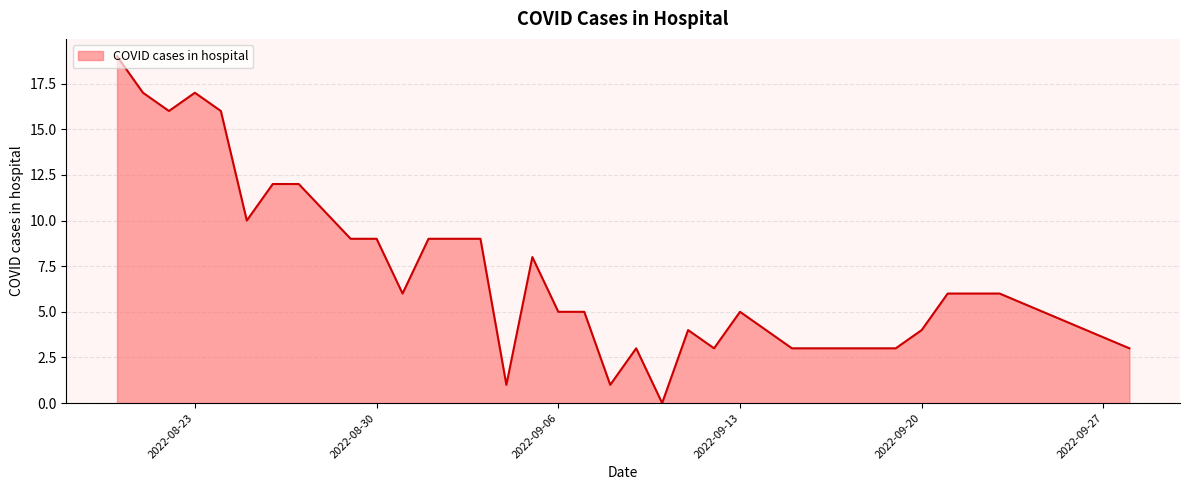

List the labels in order of value, largest first.

2022-08-20, 2022-08-23, 2022-08-21, 2022-08-24, 2022-08-22, 2022-08-27, 2022-08-26, 2022-08-25, 2022-09-03, 2022-09-02, 2022-09-01, 2022-08-30, 2022-08-29, 2022-09-05, 2022-09-23, 2022-09-22, 2022-09-21, 2022-08-31, 2022-09-13, 2022-09-07, 2022-09-06, 2022-09-20, 2022-09-14, 2022-09-11, 2022-09-28, 2022-09-19, 2022-09-16, 2022-09-15, 2022-09-12, 2022-09-09, 2022-09-08, 2022-09-04, 2022-09-10